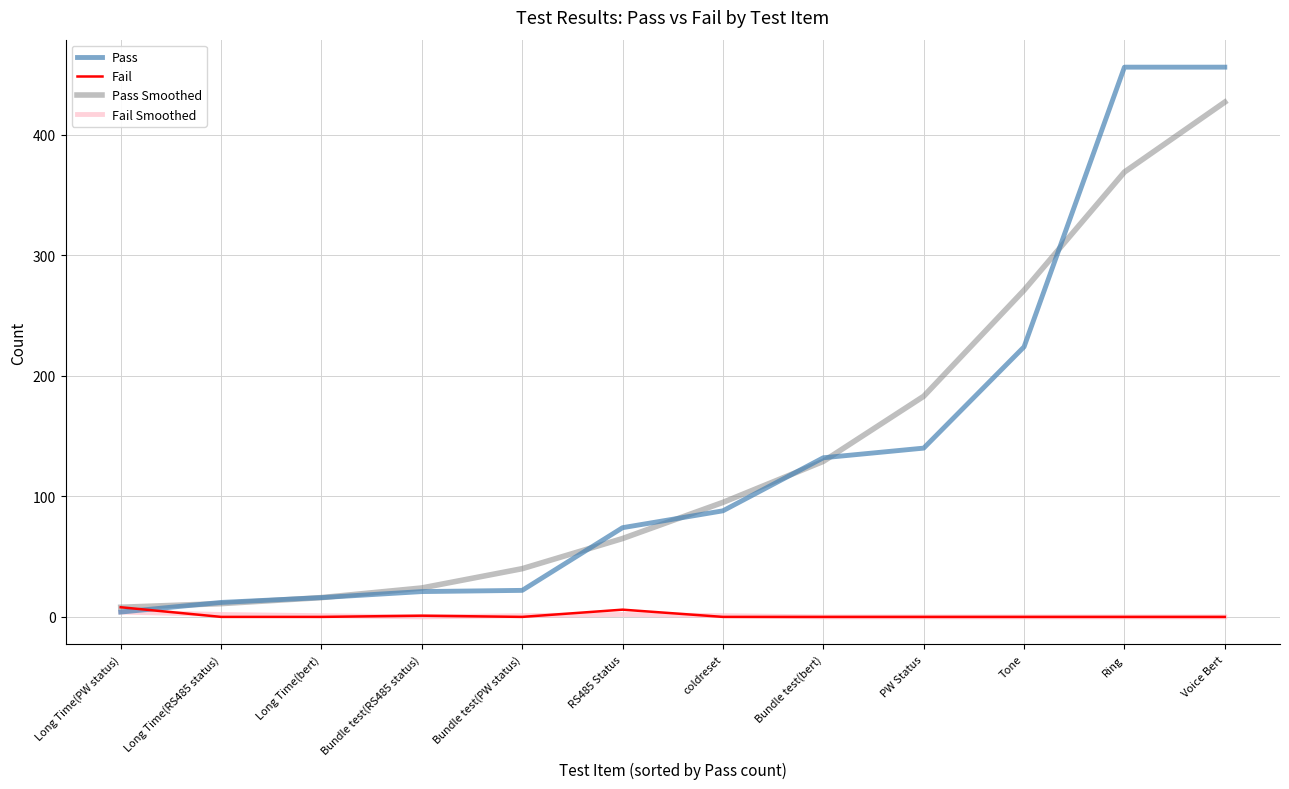

True or false: Pass Smoothed has a value of 16 at Long Time(bert).

True